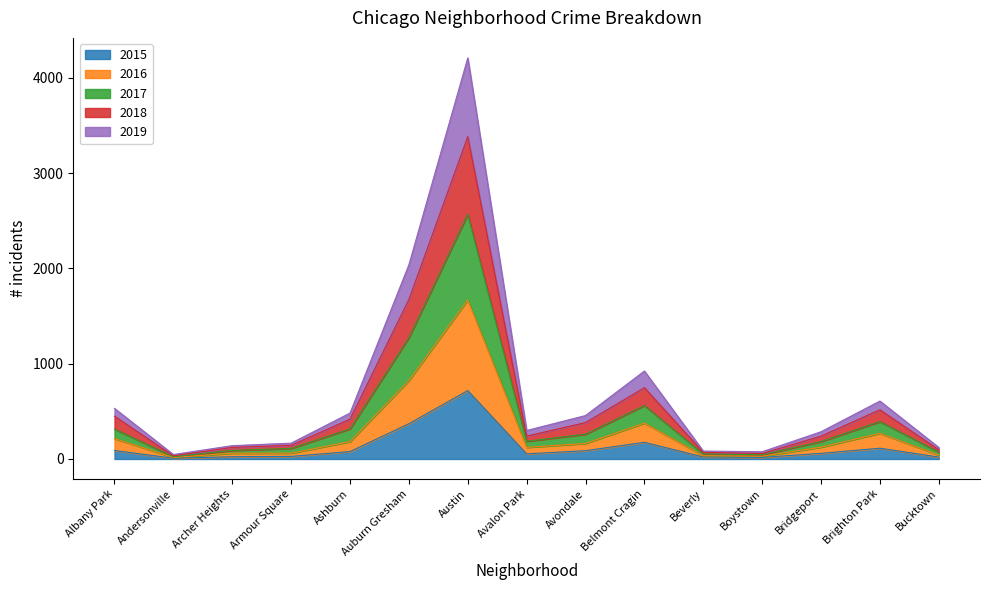

At which category is the sum across all series the highest?

Austin